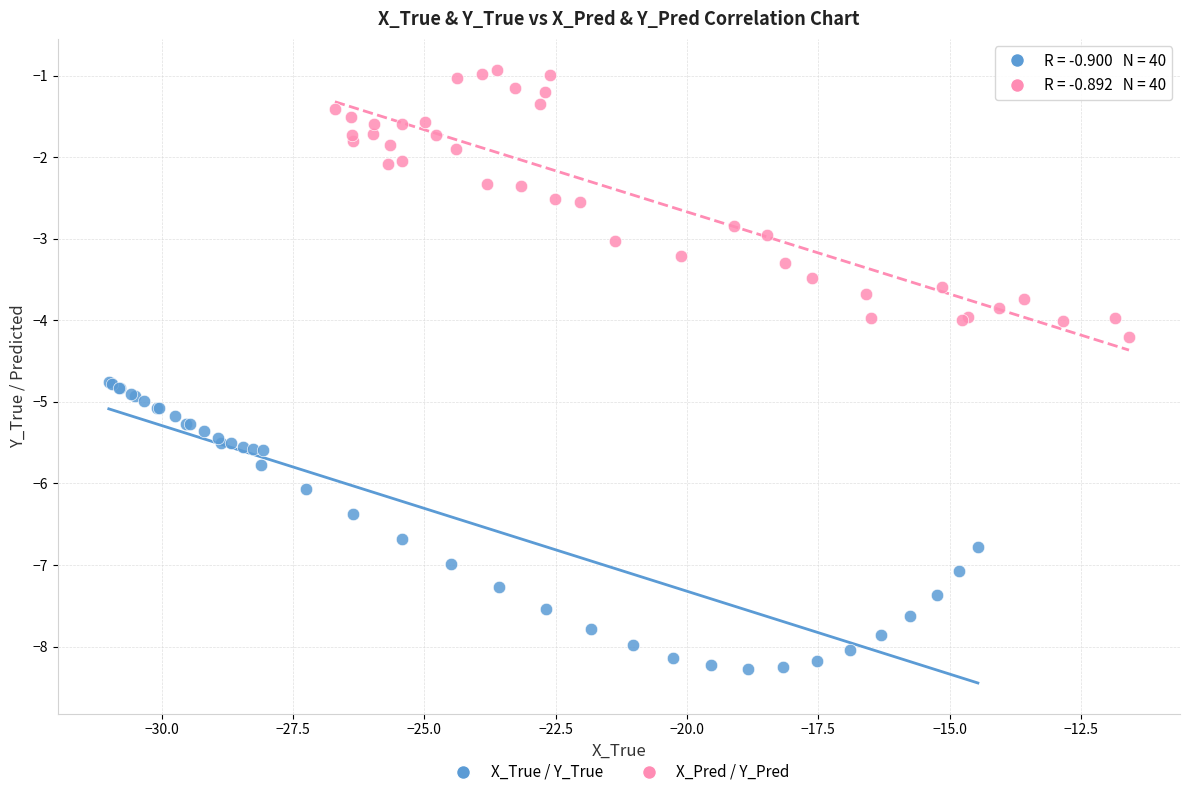

Which series reaches the minimum Y coordinate?

X_True / Y_True